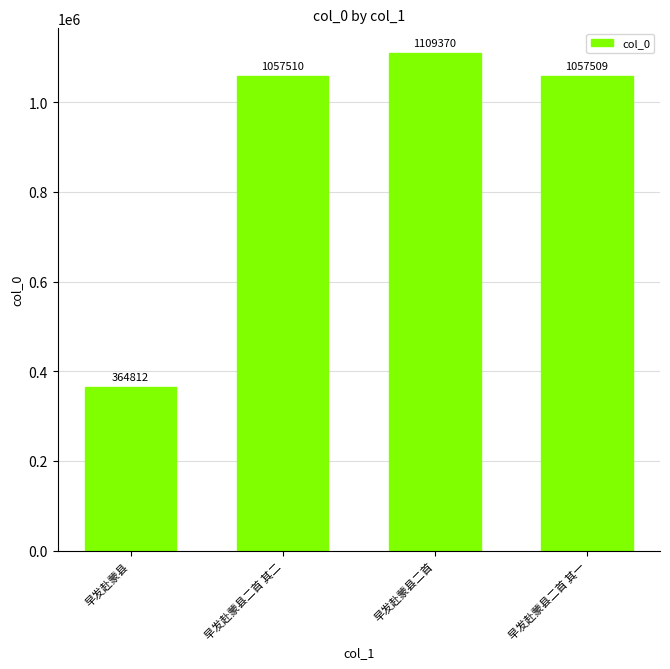

Does the chart contain any negative values?

No